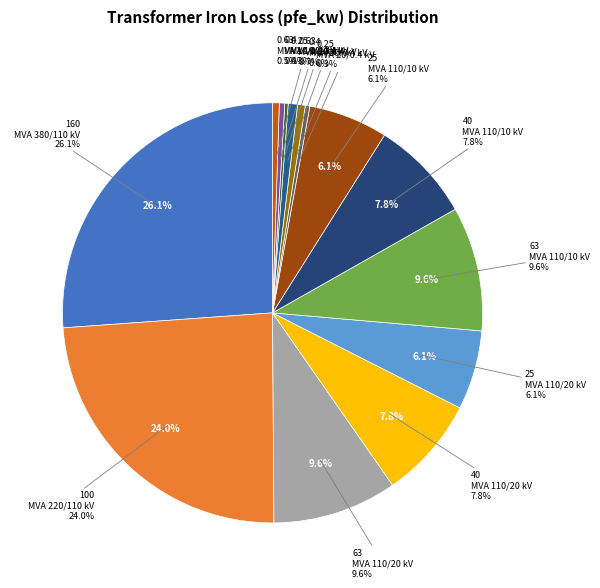

Rank the categories by value from lowest to highest.

0.25 MVA 10/0.4 kV, 0.25 MVA 20/0.4 kV, 0.4 MVA 10/0.4 kV, 0.63 MVA 10/0.4 kV, 0.4 MVA 20/0.4 kV, 0.63 MVA 20/0.4 kV, 25 MVA 110/20 kV, 25 MVA 110/10 kV, 40 MVA 110/20 kV, 40 MVA 110/10 kV, 63 MVA 110/20 kV, 63 MVA 110/10 kV, 100 MVA 220/110 kV, 160 MVA 380/110 kV